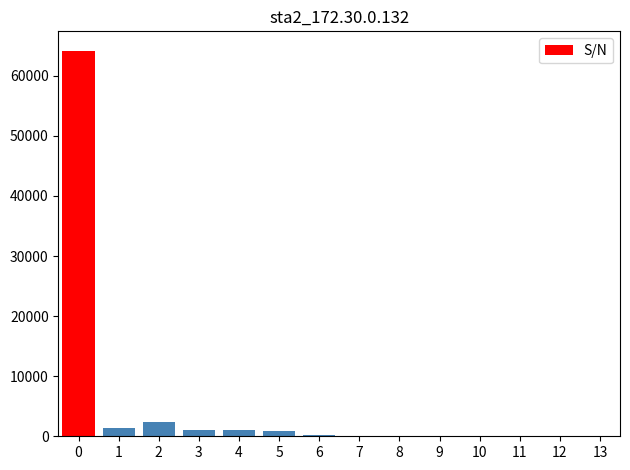

What is the maximum value shown in the chart?

64192